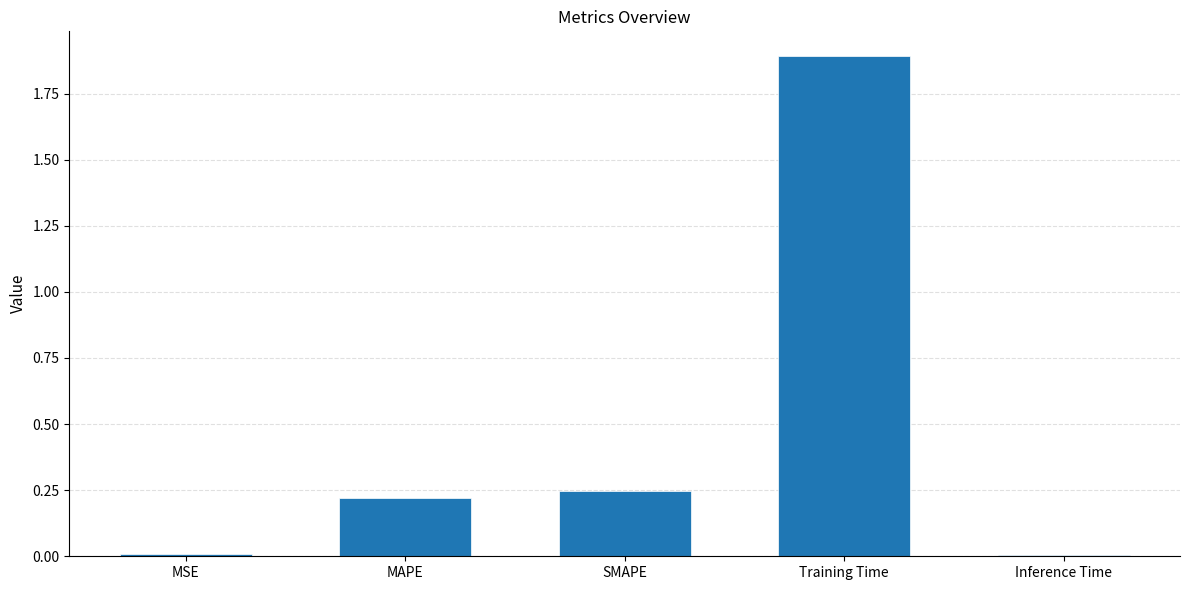

Read the value at Training Time.

1.9